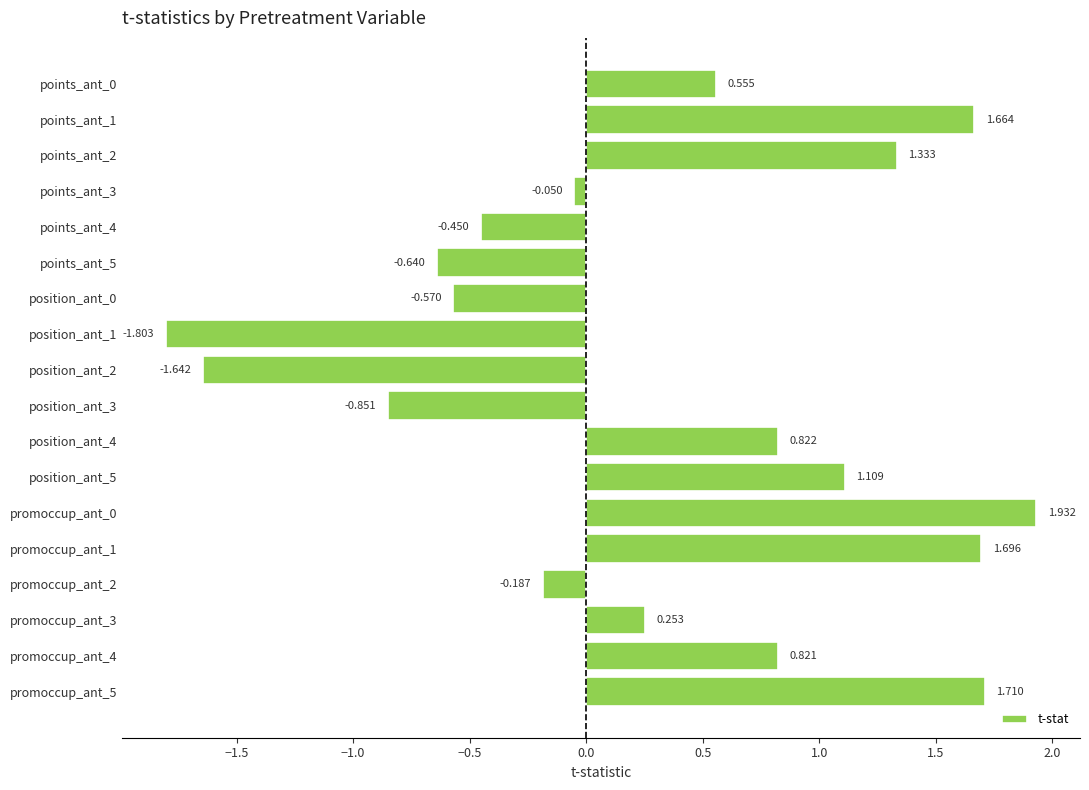

What is the difference between the second highest and second lowest values?

3.4